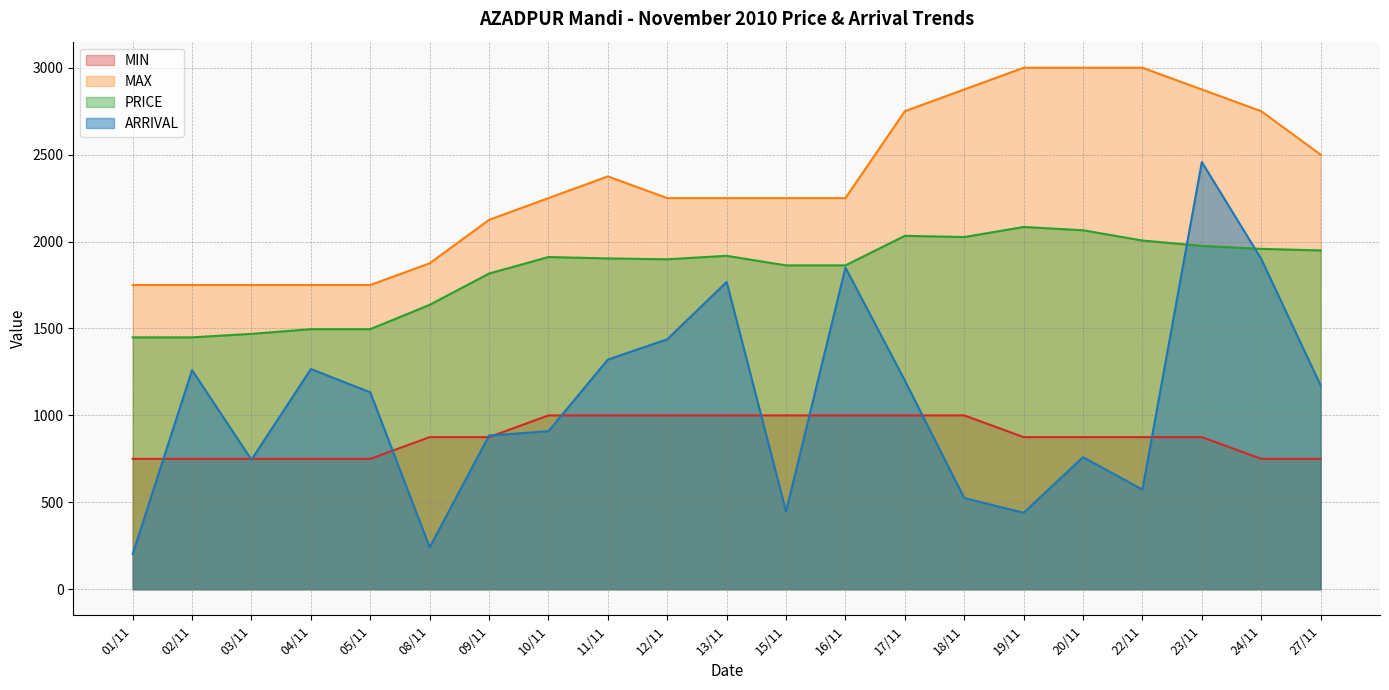

What is the difference between the highest and lowest values at 08/11?

1634.1